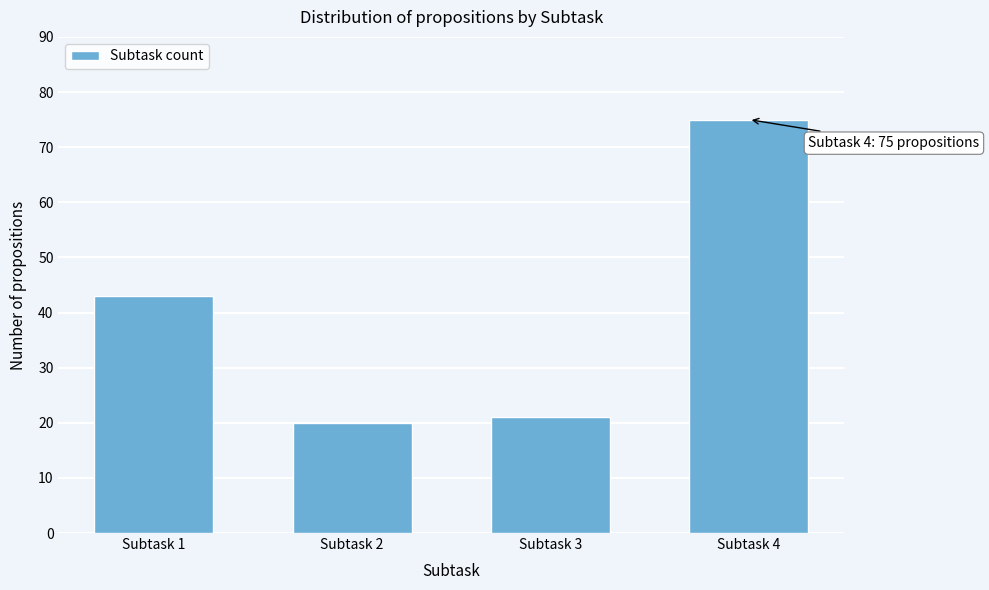

Reading left to right, transcribe all the data shown in this chart.

Subtask 1=43	Subtask 2=20	Subtask 3=21	Subtask 4=75